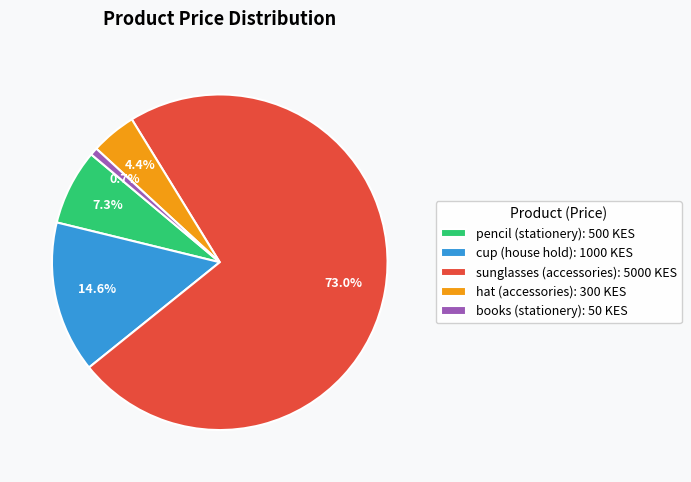

What is the total percentage of pencil (stationery) and cup (house hold)?

21.9%